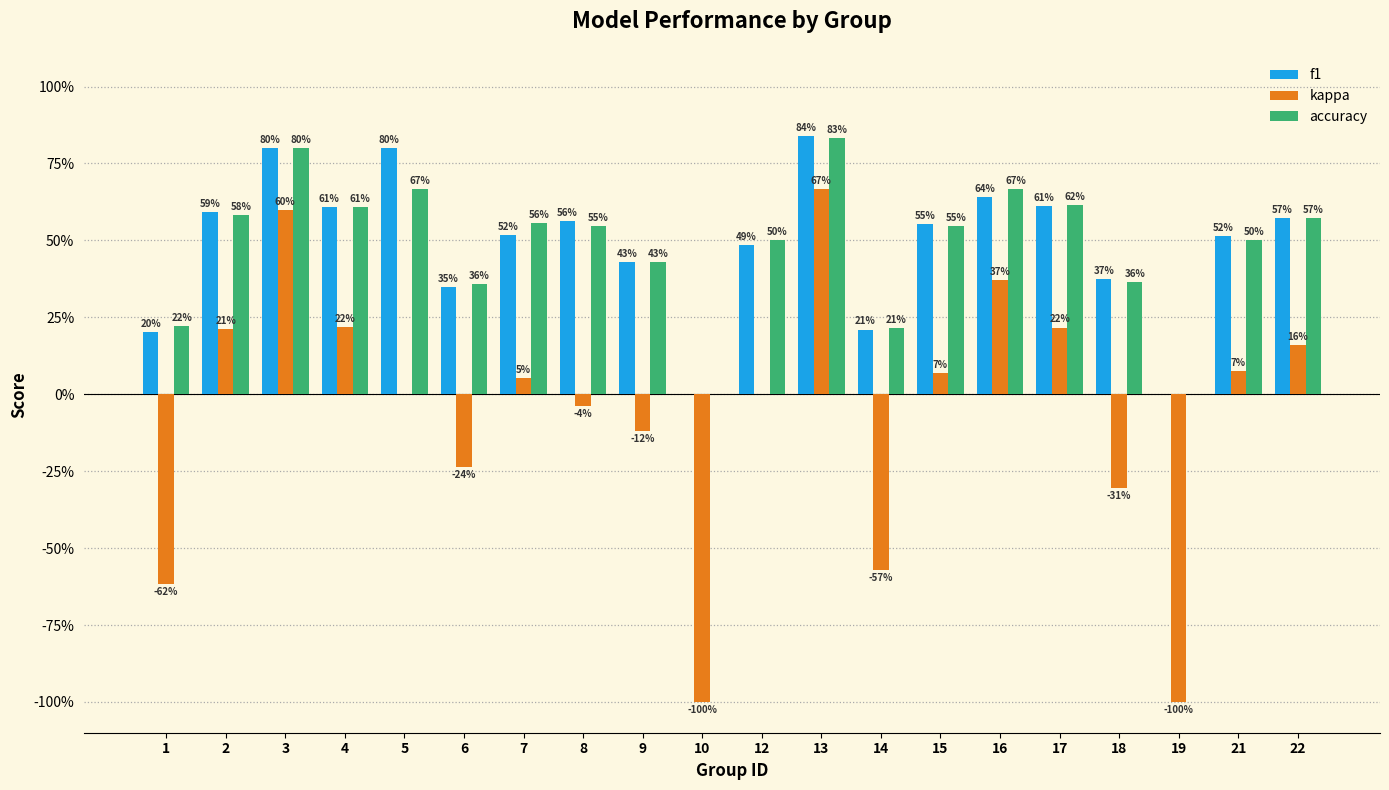

Reading left to right, what are all the values shown in this chart?

f1: 0.2	0.6	0.8	0.6	0.8	0.3	0.5	0.6	0.4	0.0	0.5	0.8	0.2	0.6	0.6	0.6	0.4	0.0	0.5	0.6
kappa: -0.6	0.2	0.6	0.2	0.0	-0.2	0.1	-0.0	-0.1	-1.0	0.0	0.7	-0.6	0.1	0.4	0.2	-0.3	-1.0	0.1	0.2
accuracy: 0.2	0.6	0.8	0.6	0.7	0.4	0.6	0.5	0.4	0.0	0.5	0.8	0.2	0.5	0.7	0.6	0.4	0.0	0.5	0.6